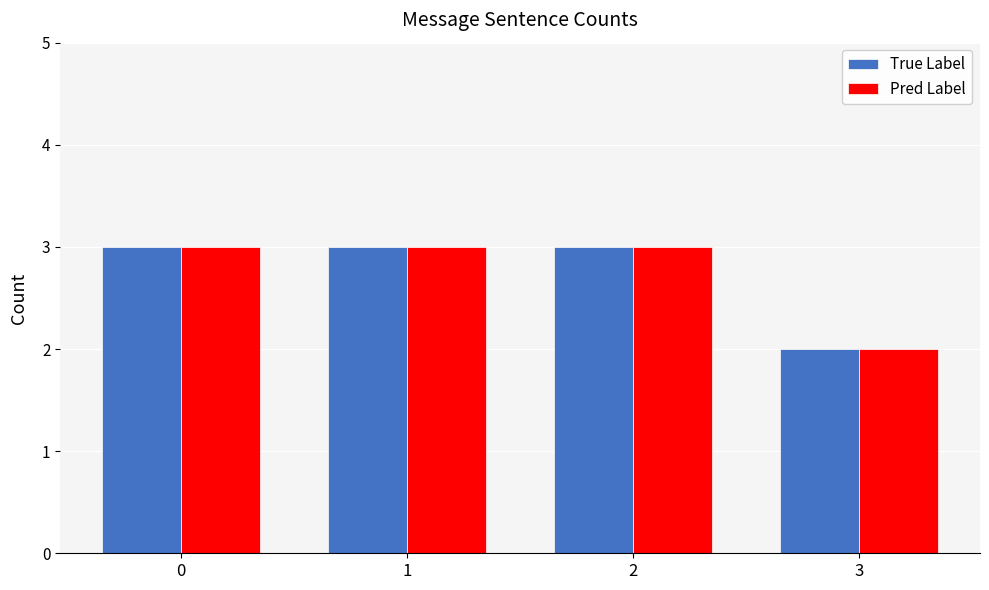

How many groups of bars are there?

4